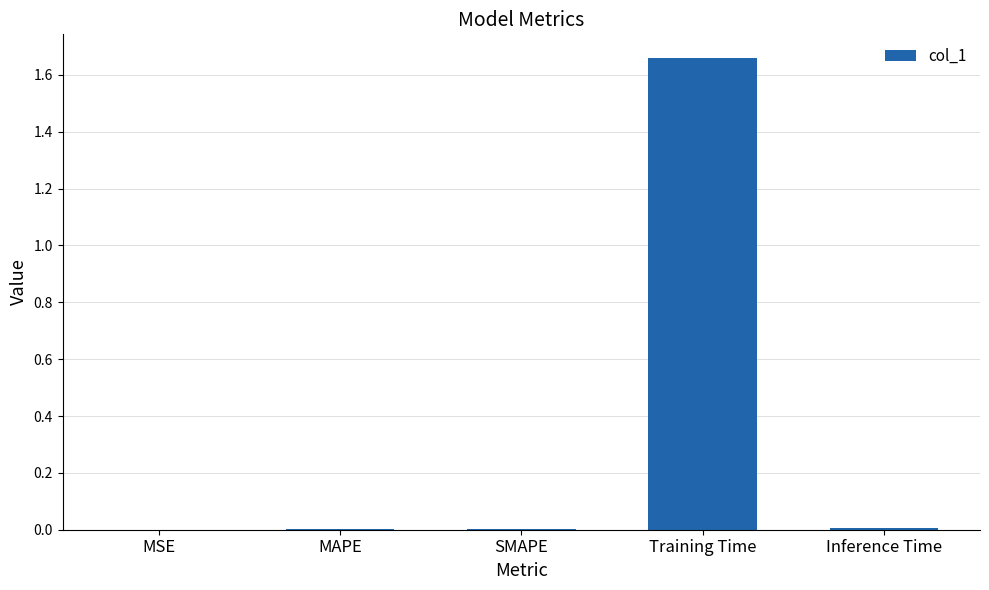

At which category does the chart reach its peak across all series?

Training Time